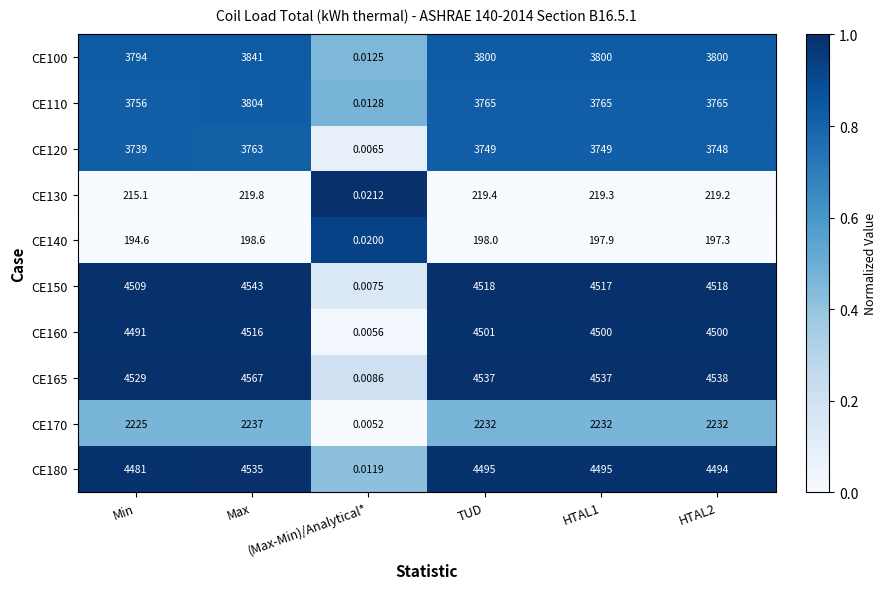

Which series has the widest spread of values?

CE165